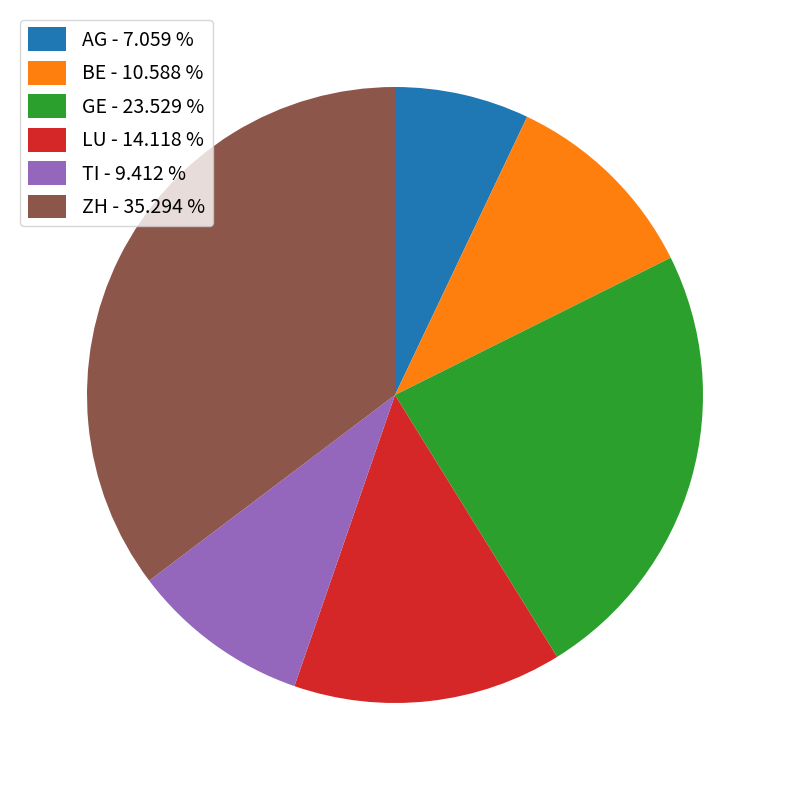

What is the smallest slice in the pie chart?

AG - 7.059 %